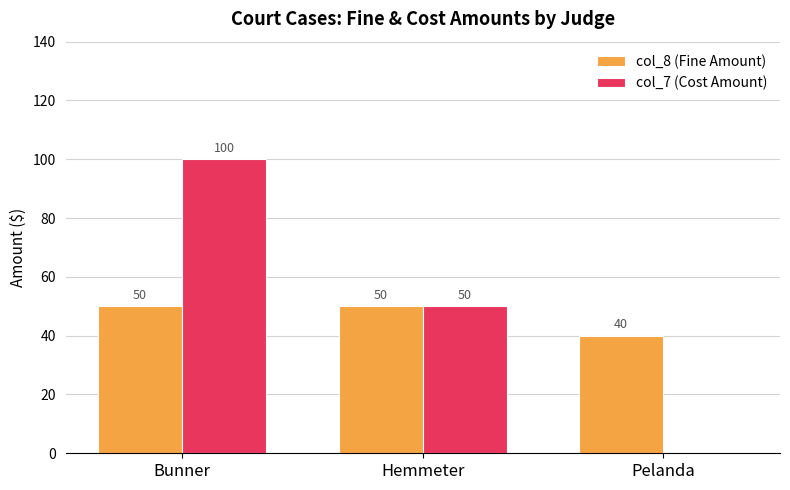

What is the sum of the col_7 (Cost Amount) values at Pelanda and Hemmeter?

50